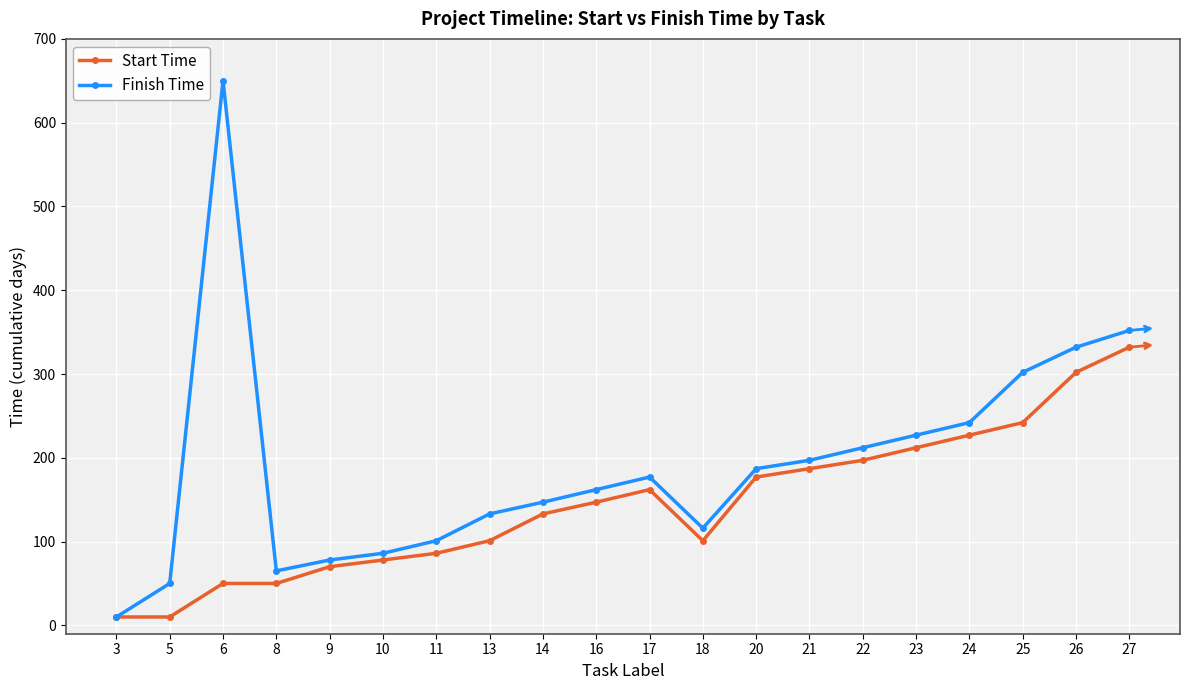

What is the greatest value displayed?

650